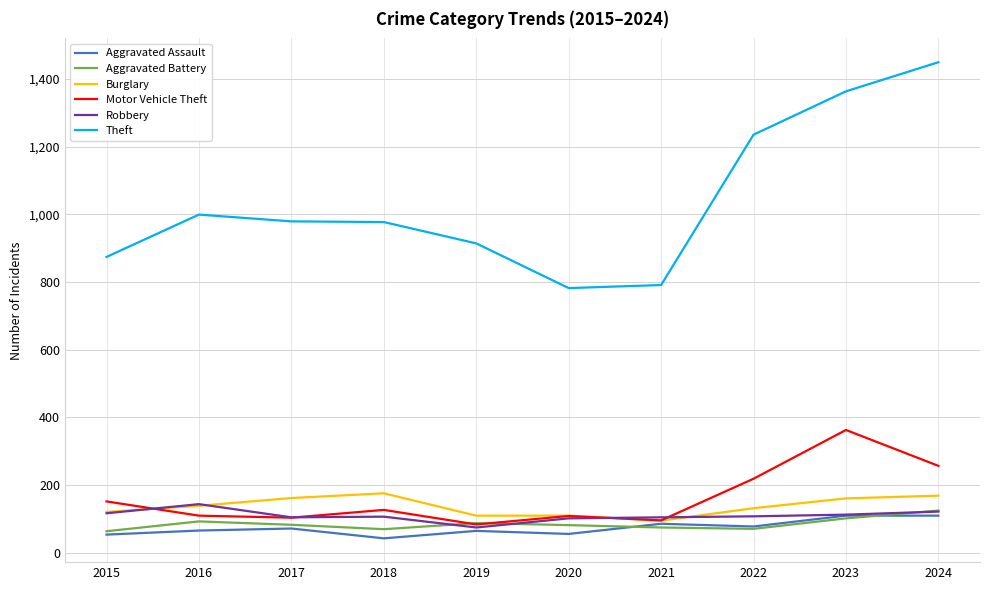

What is the highest value of the Burglary series?

176